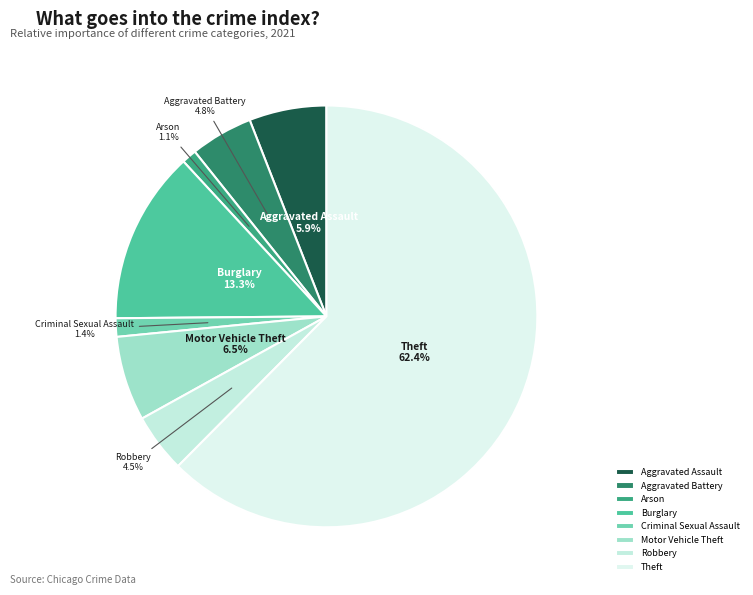

How many slices are in this pie chart?

8